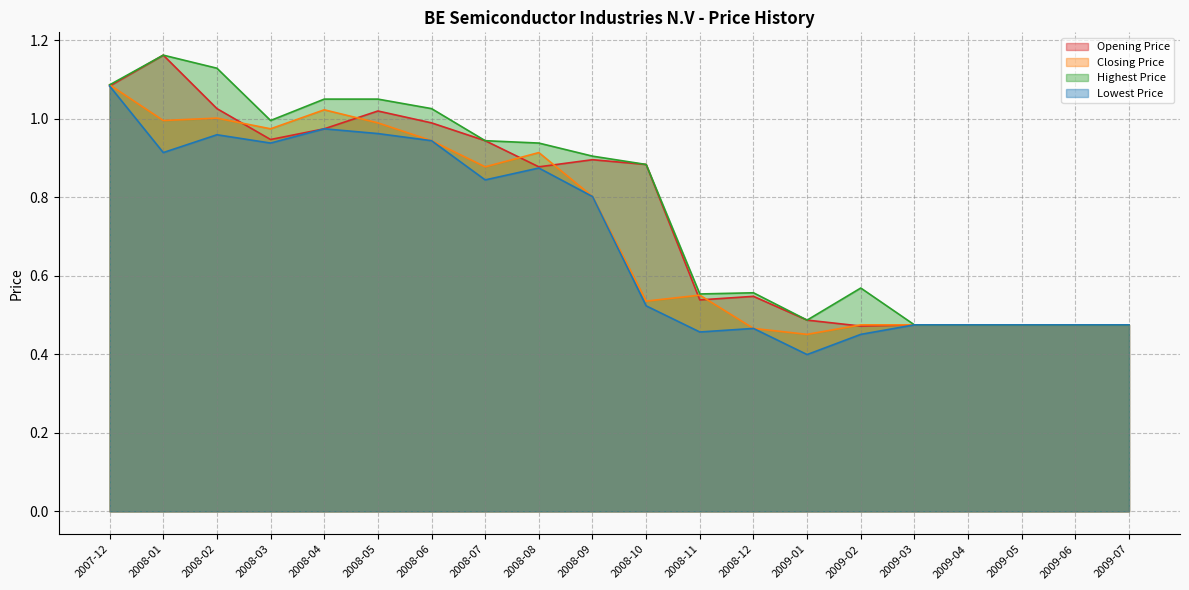

How many distinct data groups are displayed?

4